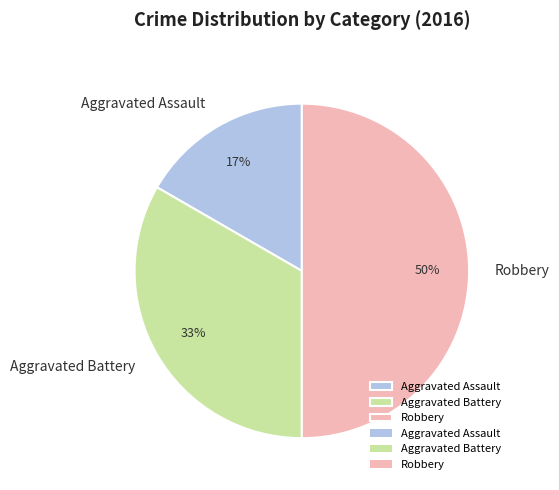

What is the largest slice in the pie chart?

Robbery